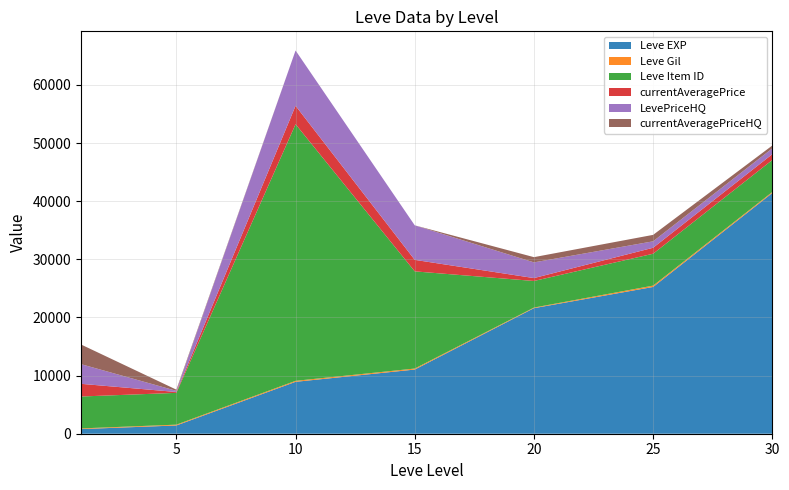

Reading left to right, transcribe all the data shown in this chart.

Leve EXP: 1=800.0	5=1420.0	10=8930.0	15=11040.0	20=21600.0	25=25250.0	30=41410.0
Leve Gil: 1=113.0	5=140.0	10=169.0	15=172.0	20=101.0	25=229.0	30=175.0
Leve Item ID: 1=5489.0	5=5470.0	10=44146.0	15=16718.0	20=4575.0	25=5484.0	30=5505.0
currentAveragePrice: 1=2183.0	5=150.0	10=3170.4	15=1980.0	20=500.0	25=1028.8	30=1000.0
LevePriceHQ: 1=3381.8	5=200.0	10=9511.2	15=5940.0	20=2700.0	25=1108.3	30=1000.0
currentAveragePriceHQ: 1=3381.8	5=200.0	10=0.0	15=0.0	20=900.0	25=1108.3	30=492.2